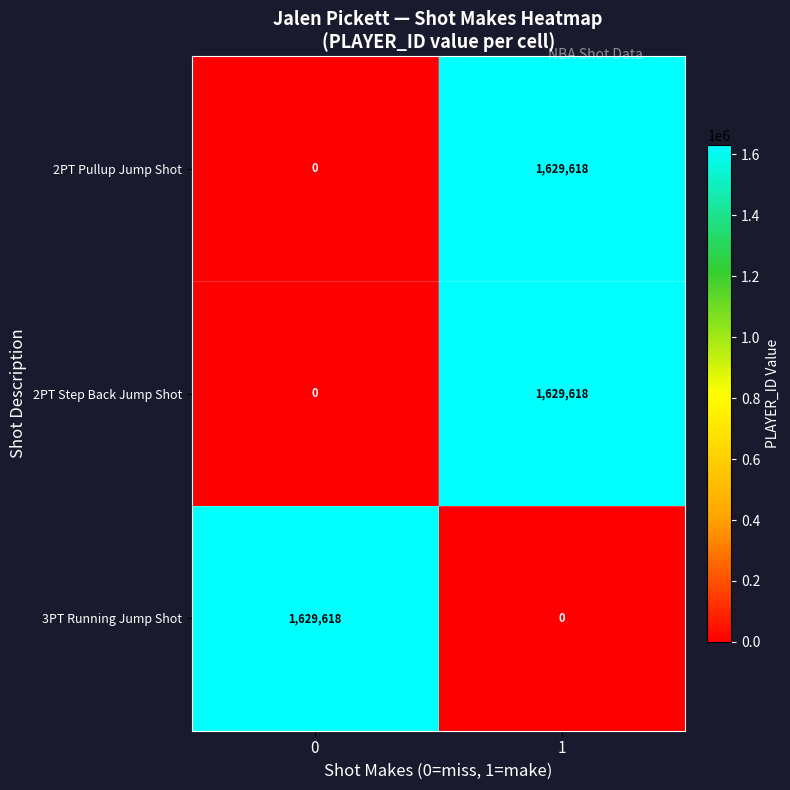

What is the difference between the 2PT Pullup Jump Shot values at 0 and 1?

1629618